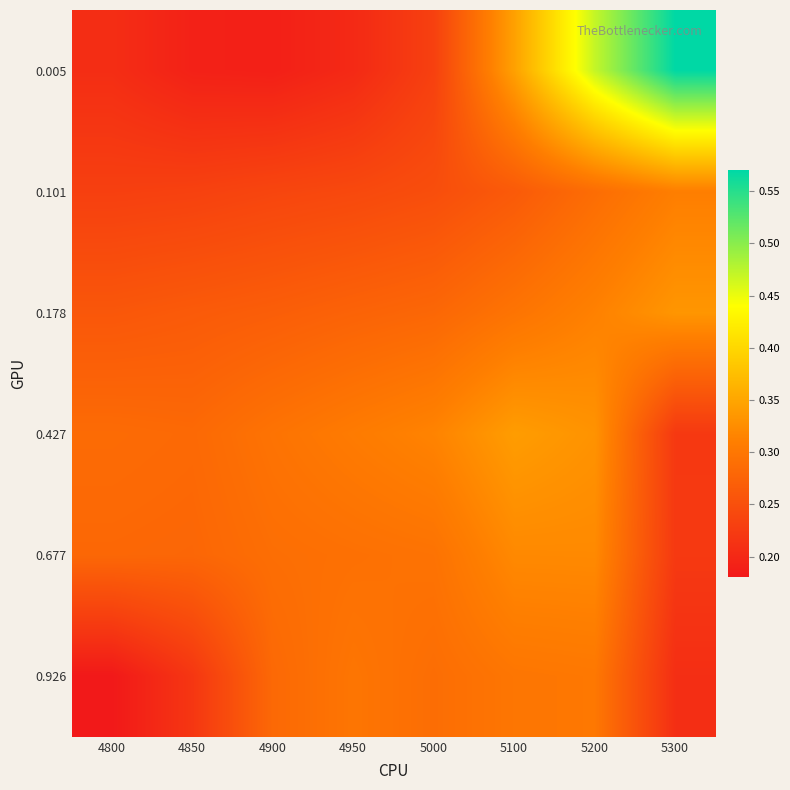

Reading right to left, what are all the values shown in this chart?

0.005: 5300=0.6	5200=0.5	5100=0.3	5000=0.2	4950=0.2	4900=0.2	4850=0.2	4800=0.2
0.101: 5300=0.3	5200=0.3	5100=0.3	5000=0.2	4950=0.2	4900=0.2	4850=0.2	4800=0.2
0.178: 5300=0.3	5200=0.3	5100=0.3	5000=0.3	4950=0.3	4900=0.3	4850=0.3	4800=0.3
0.427: 5300=0.2	5200=0.3	5100=0.3	5000=0.3	4950=0.3	4900=0.3	4850=0.3	4800=0.3
0.677: 5300=0.2	5200=0.3	5100=0.3	5000=0.3	4950=0.3	4900=0.3	4850=0.3	4800=0.3
0.926: 5300=0.2	5200=0.3	5100=0.3	5000=0.3	4950=0.3	4900=0.3	4850=0.2	4800=0.2